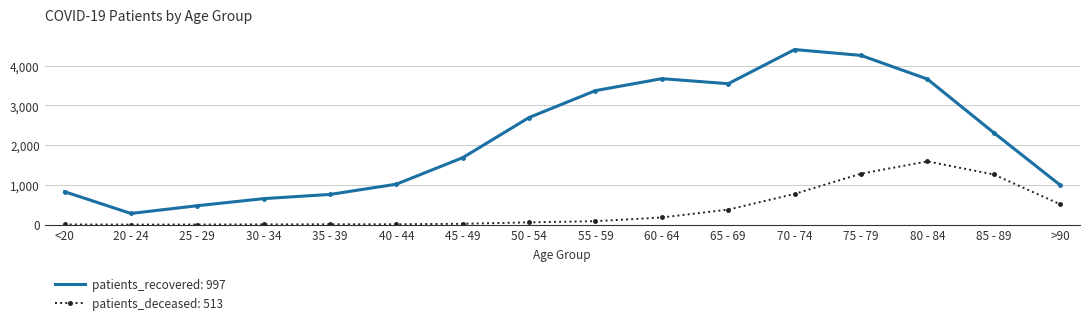

Which series has the widest spread of values?

patients_recovered: 997